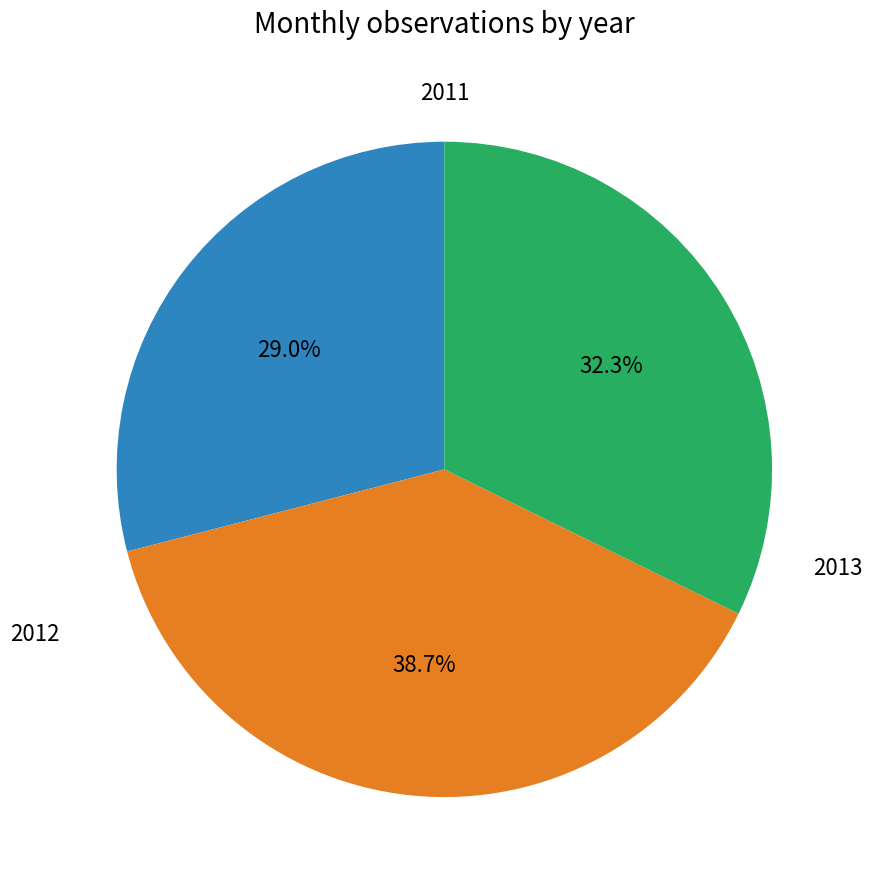

To the nearest percent, what portion does 2012 represent?

39%